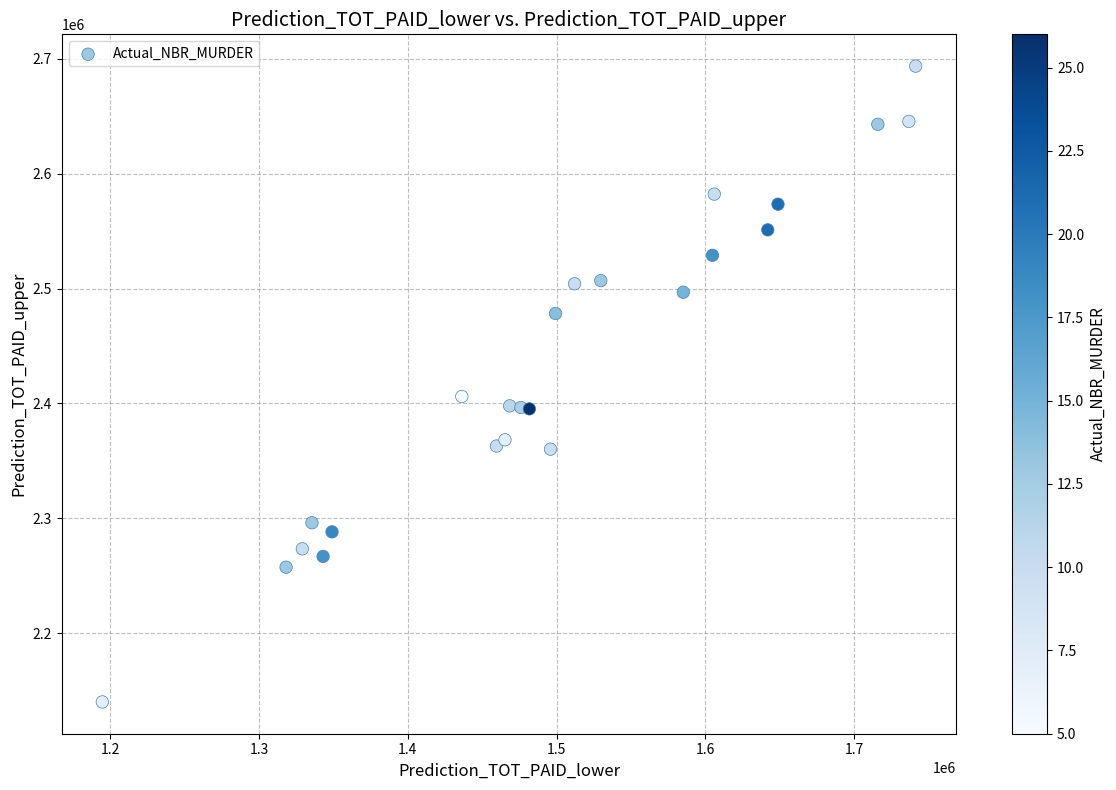

What Y value in the scatter plot is closest to 2416929?

2406097.0